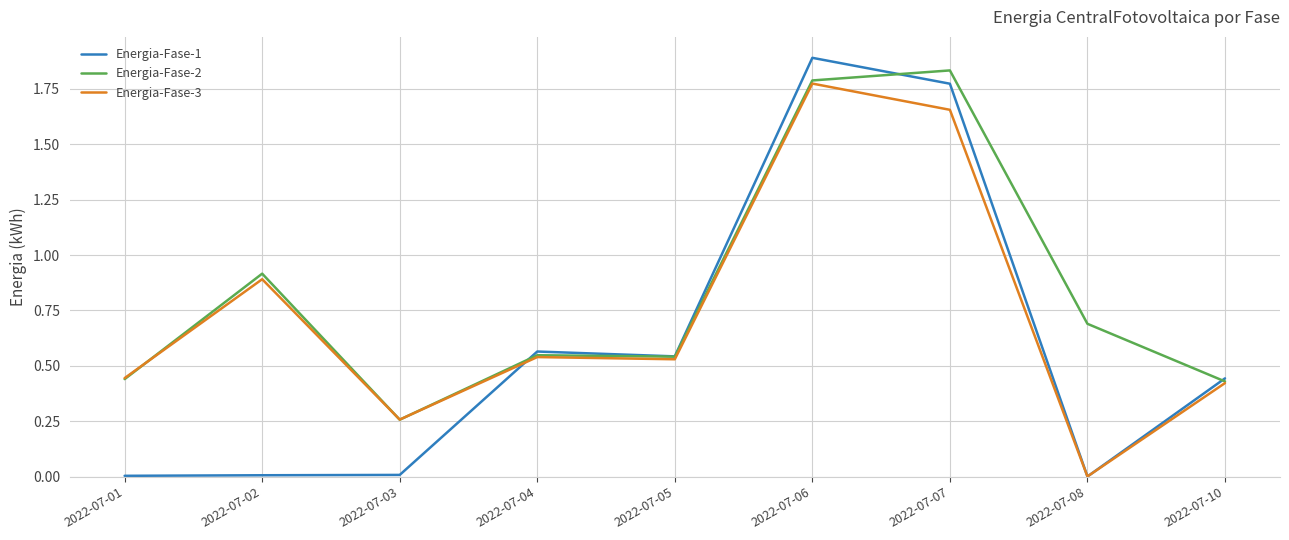

At which label is Energia-Fase-2 closest to 1?

2022-07-02